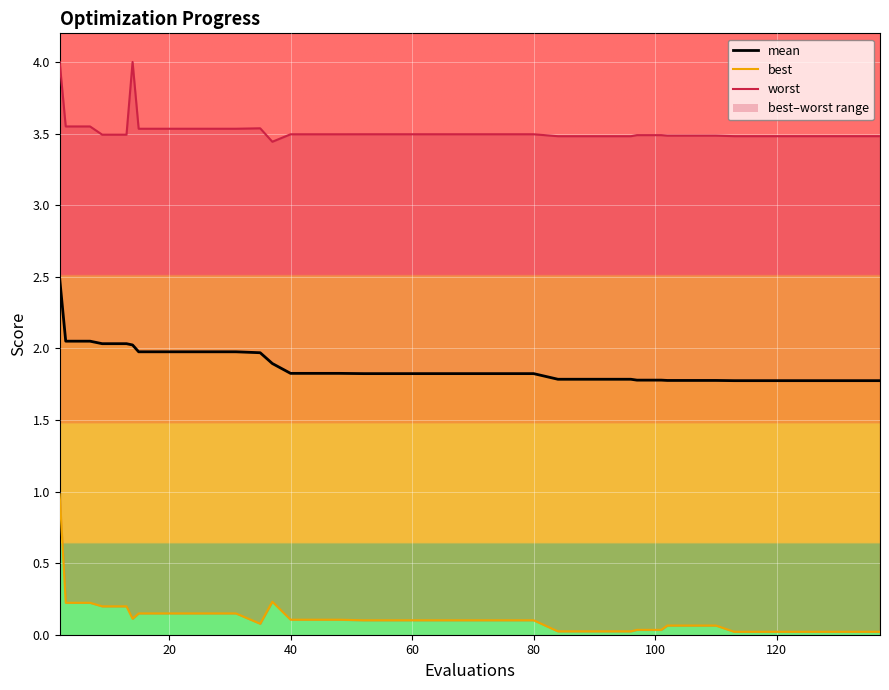

At how many categories does at least one series exceed 3?

40